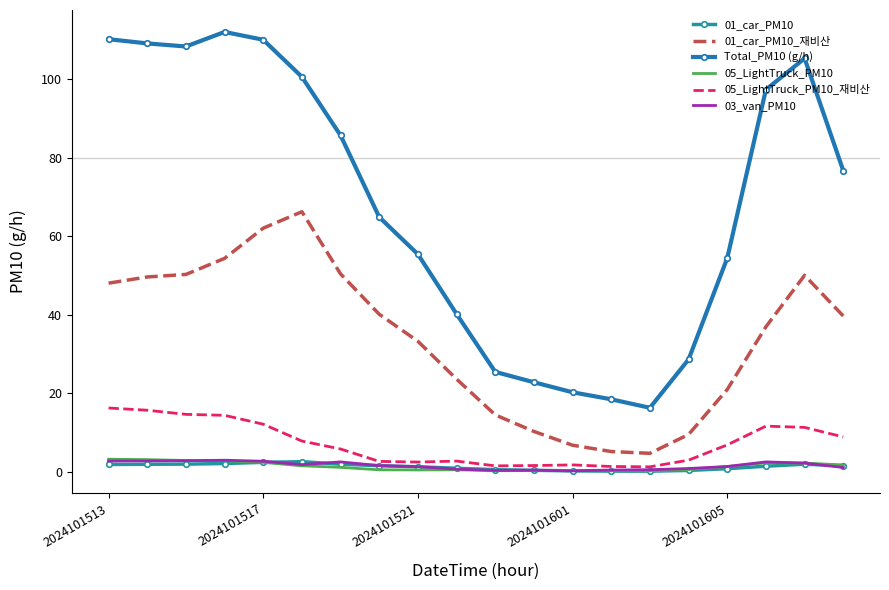

How many interior local peaks does the 01_car_PM10 series have?

2